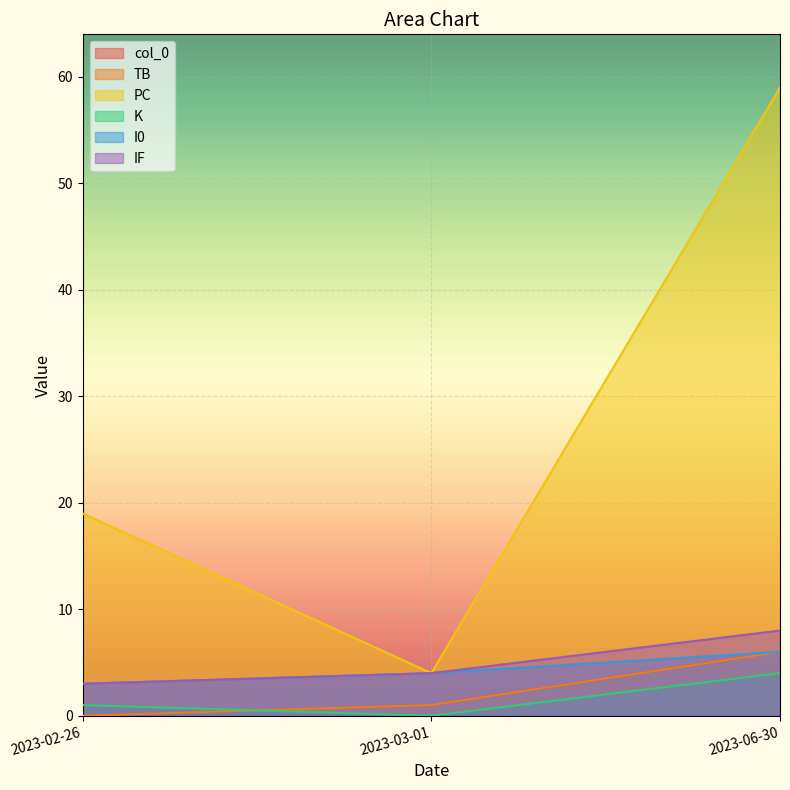

Between 2023-02-26 and 2023-03-01, which is larger?

2023-03-01